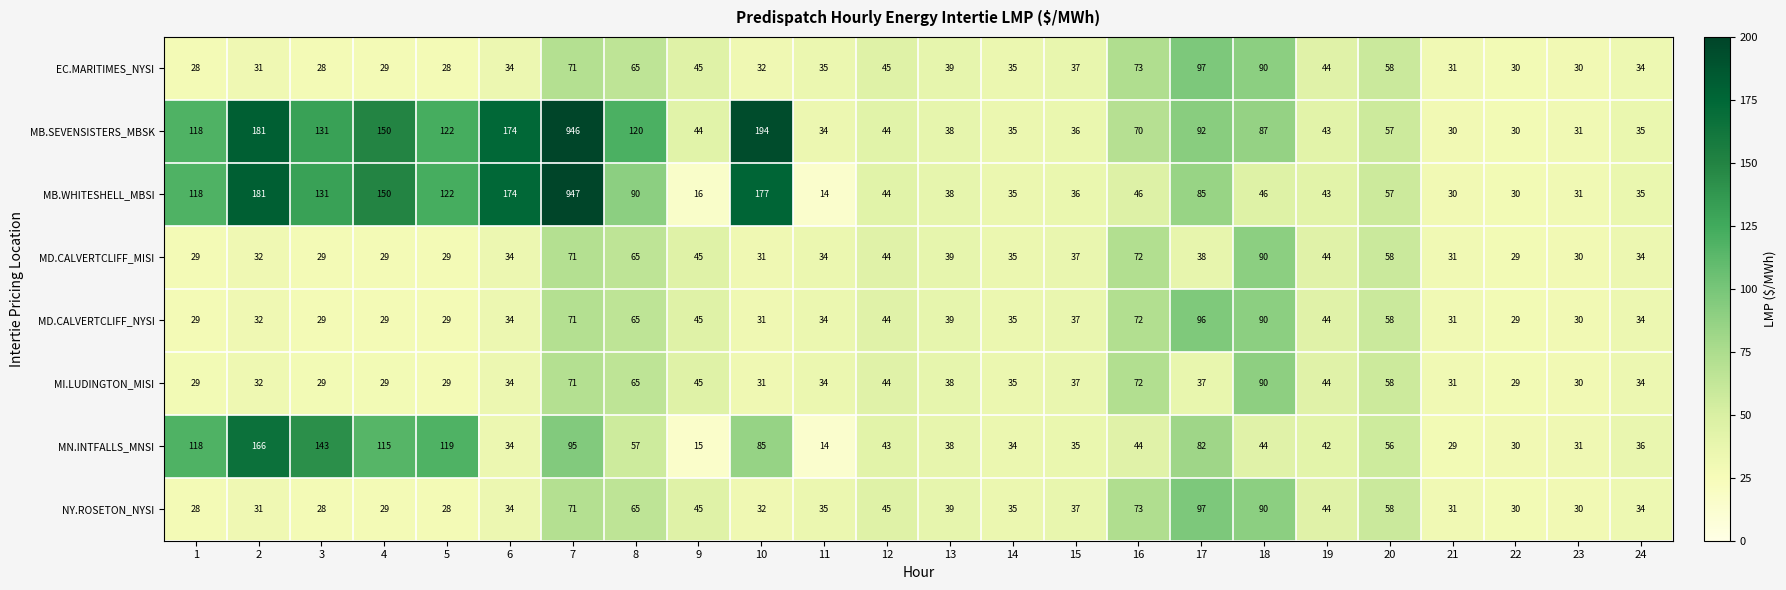

What is the sum of all MD.CALVERTCLIFF_MISI values?

1009